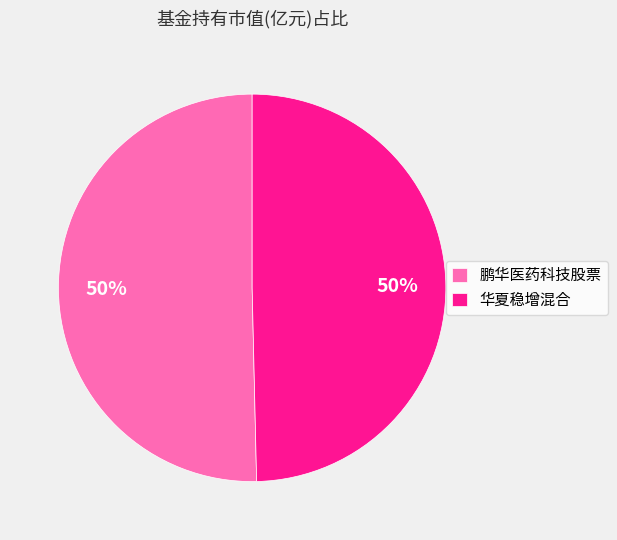

Combined, do 华夏稳增混合 and 鹏华医药科技股票 account for over 50%?

Yes